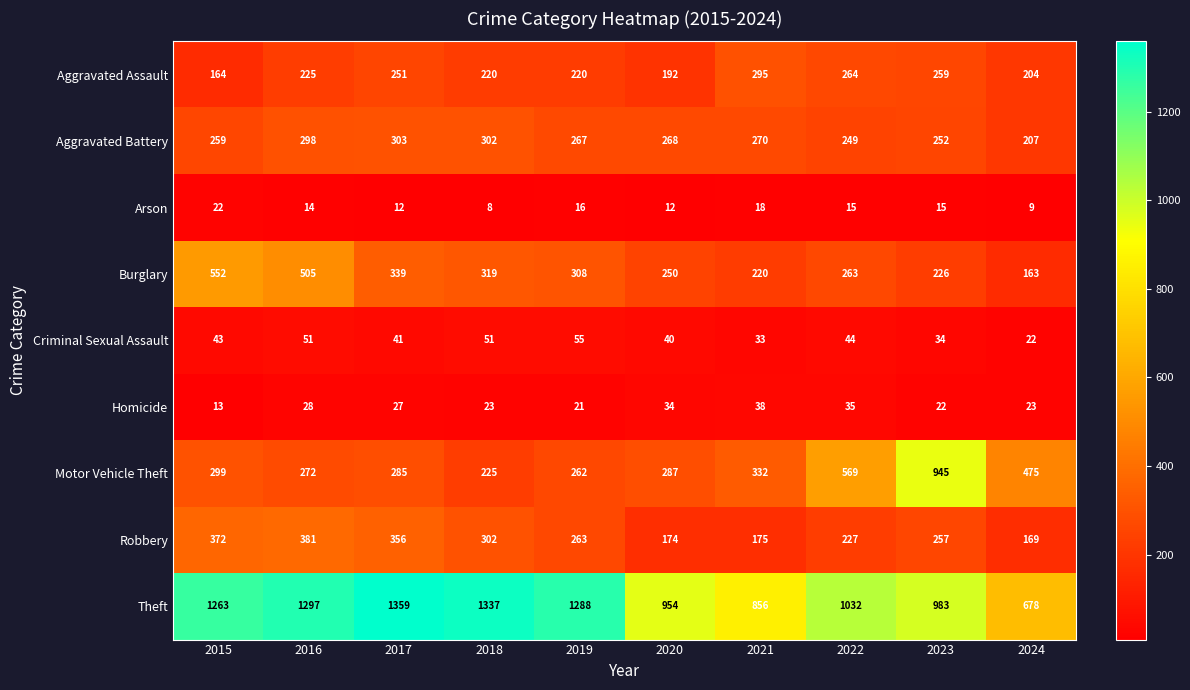

Which category has the highest value in the Arson series?

2015